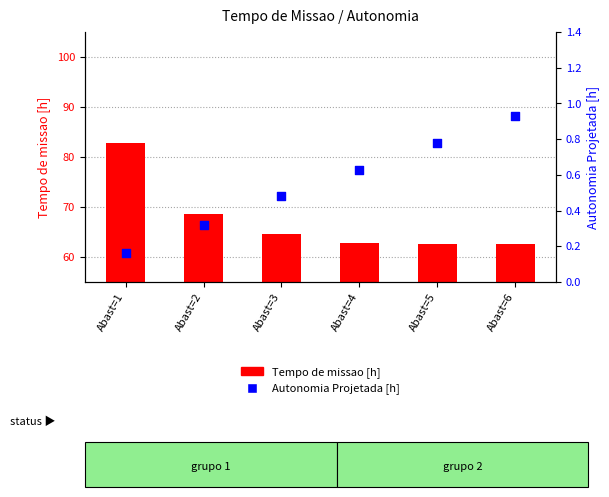

What are all the series names shown in the legend?

Tempo de missao [h], Autonomia Projetada [h]